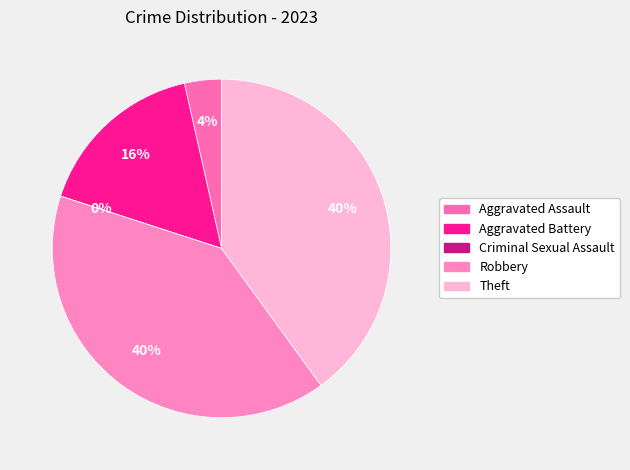

To the nearest percent, what portion does Robbery represent?

40%